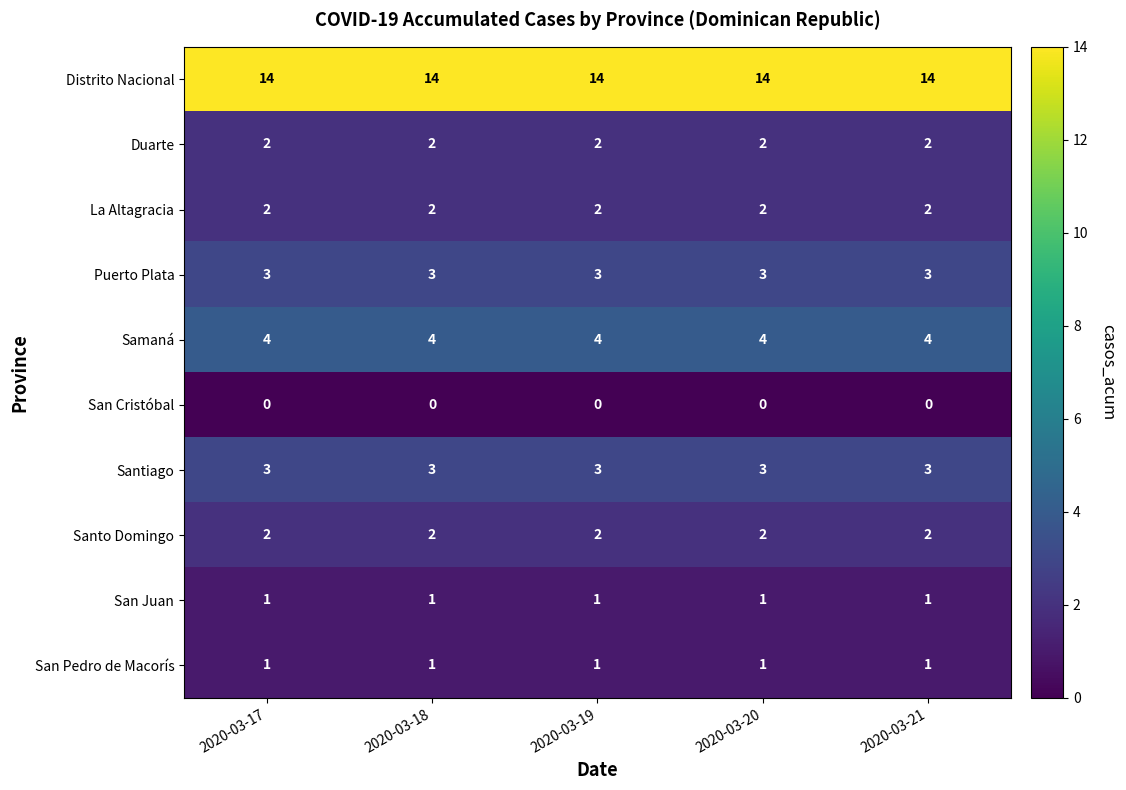

The value of Samaná at 2020-03-17 is 1. True or false?

False